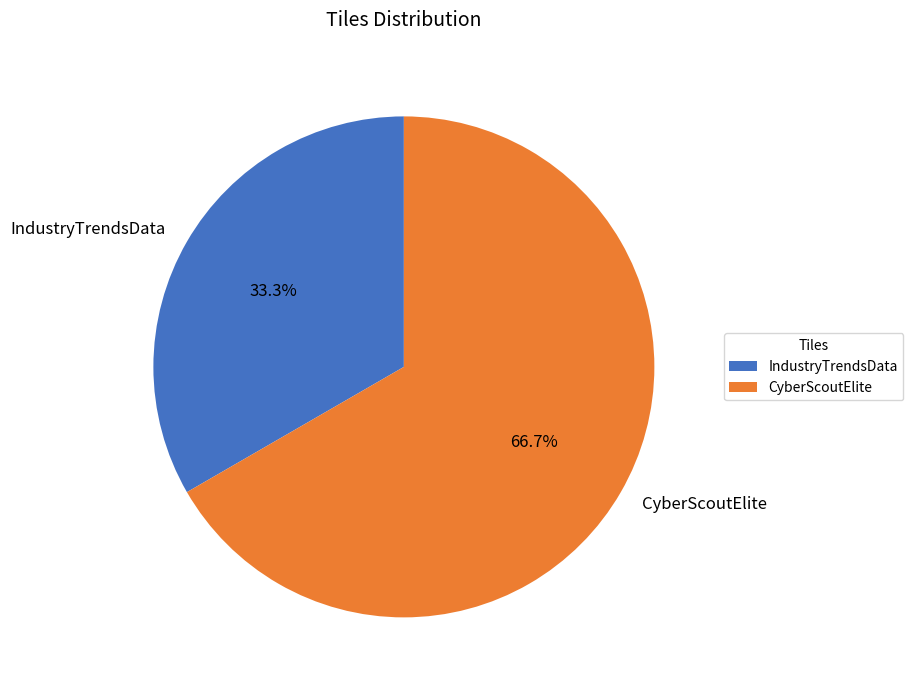

True or false: CyberScoutElite accounts for 81% of the total.

False